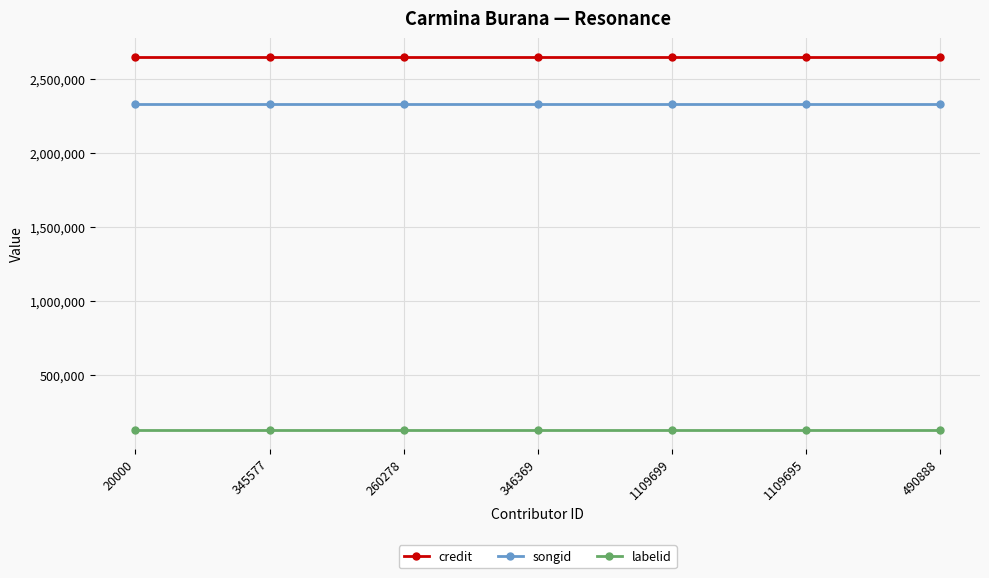

What is the label of the 3rd point from the left?

260278